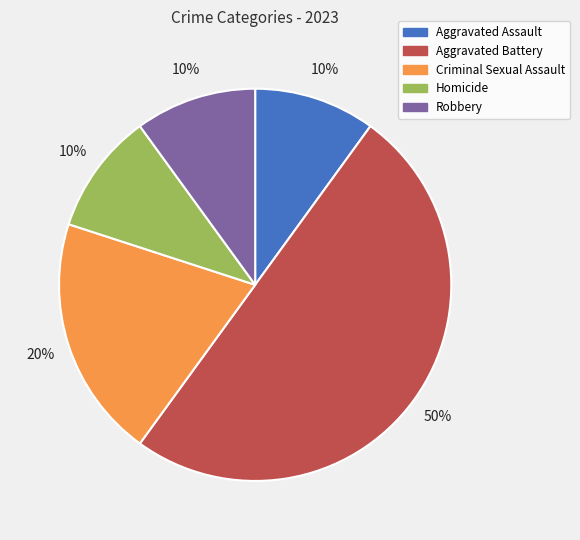

To the nearest percent, what is the difference between the largest and smallest slice percentages?

40%